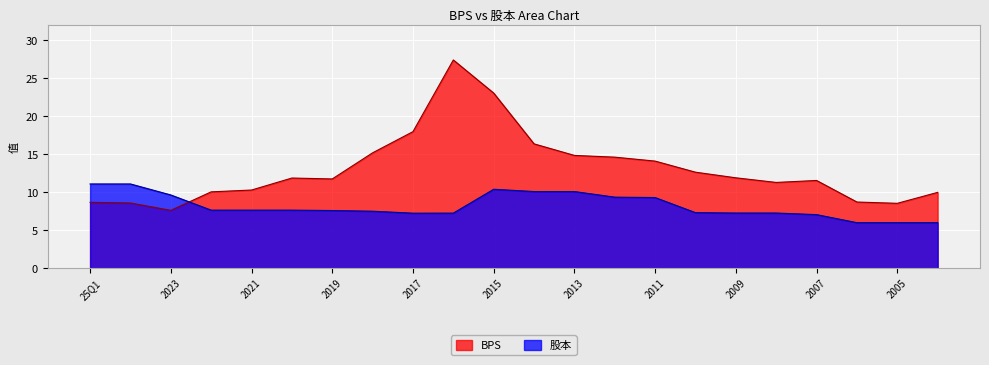

In BPS, how many points are higher than both neighbors (excluding endpoints)?

3